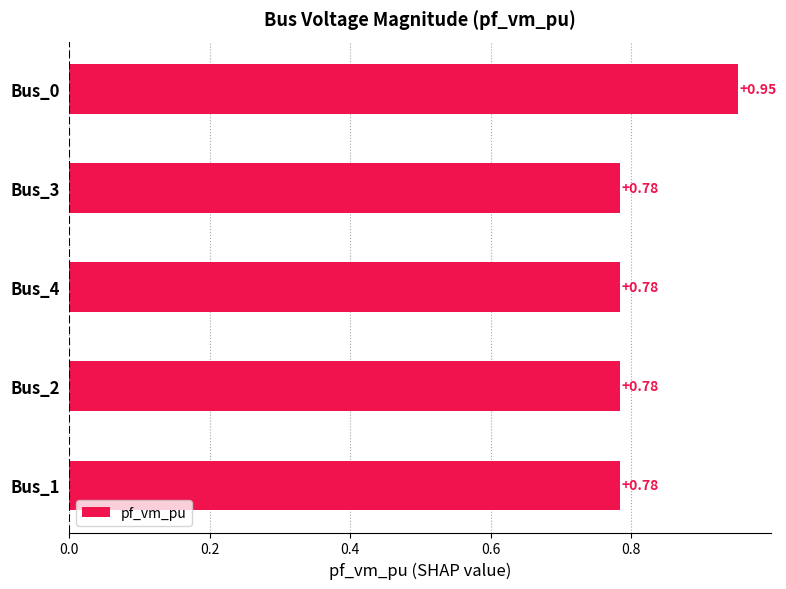

What is the difference between the maximum and second lowest values?

0.2